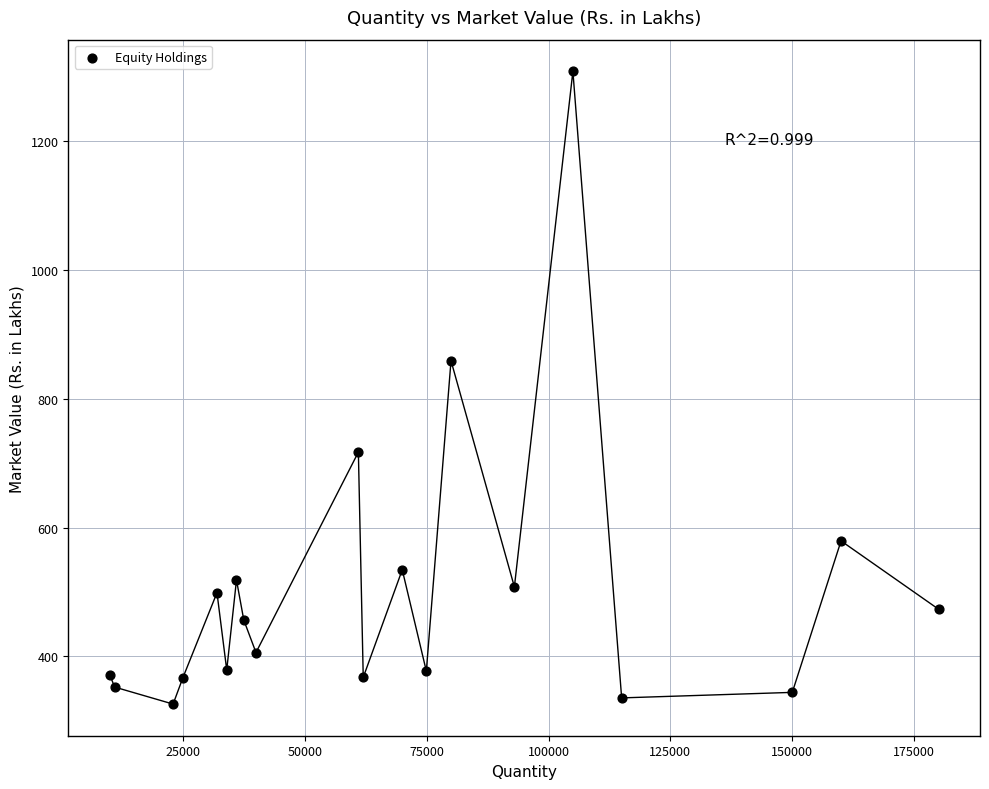

What Y value in the scatter plot is closest to 817?

859.1